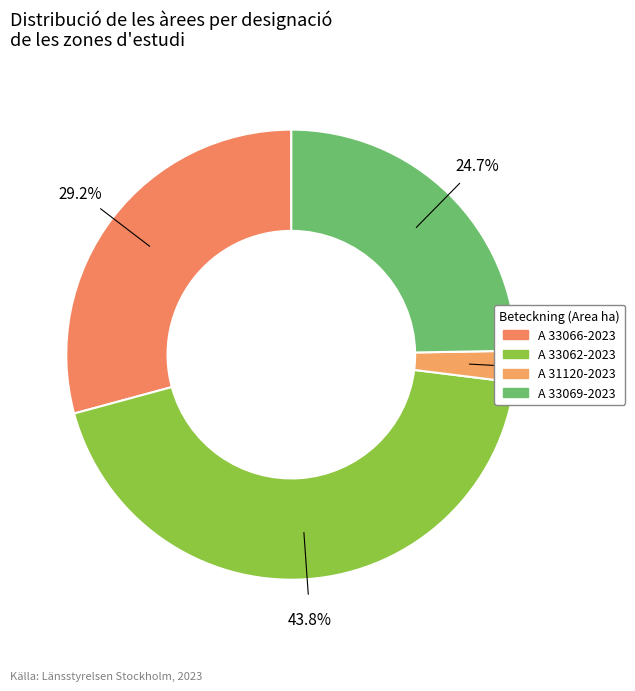

To the nearest percent, what percentage of the pie is A 33066-2023?

29%